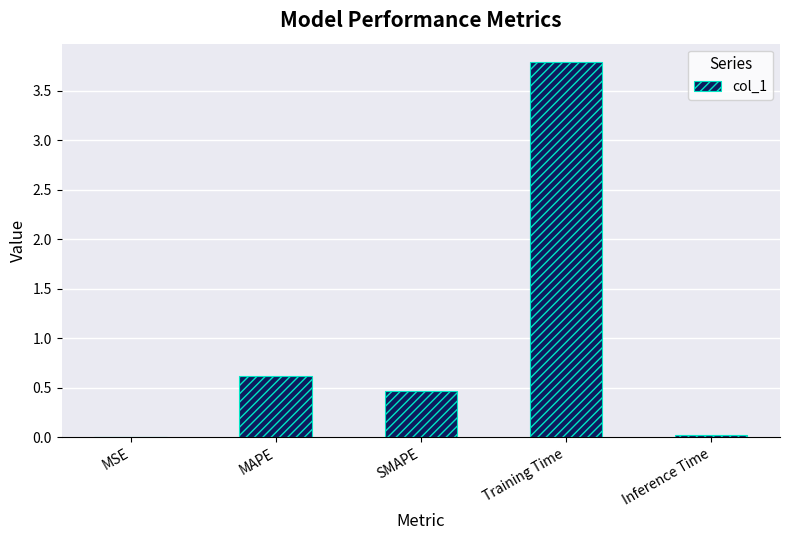

What is the sum of all values?

4.9